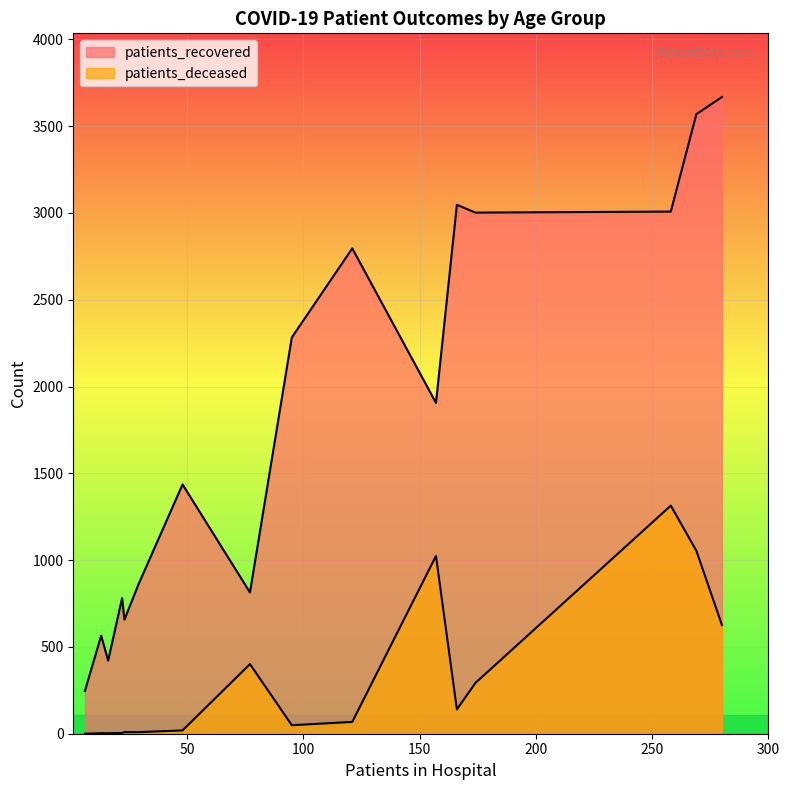

How many lines are shown in the chart?

2